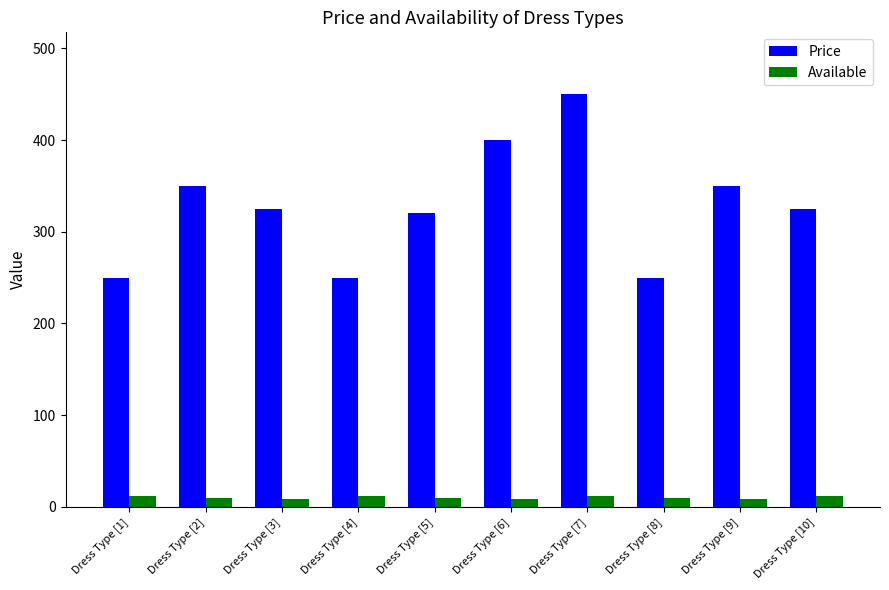

How many distinct data groups are displayed?

2